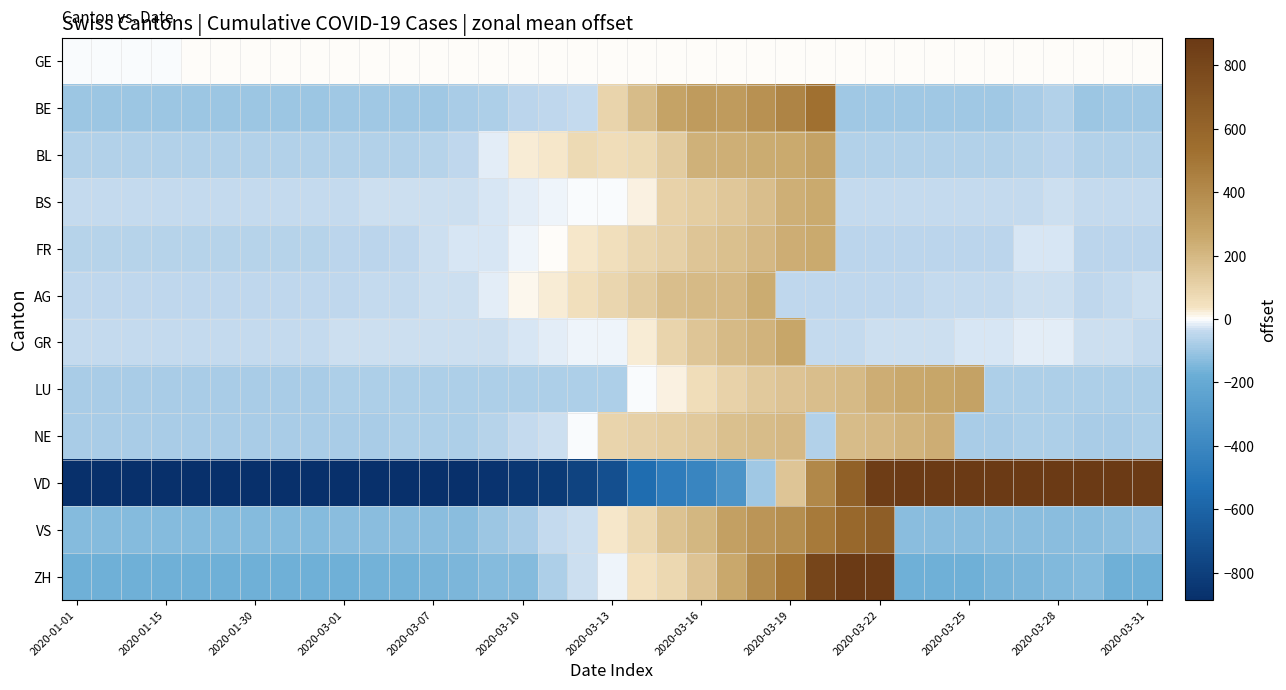

Which series has the widest spread of values?

VD